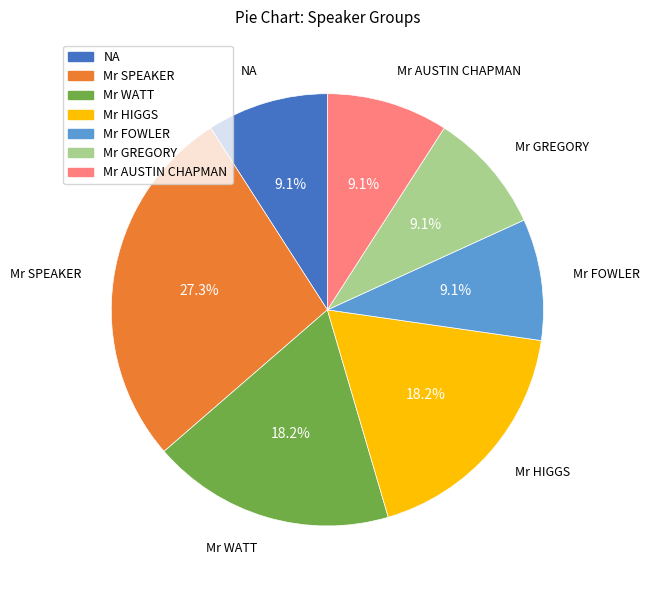

The Mr HIGGS slice represents 5% of the pie. True or false?

False